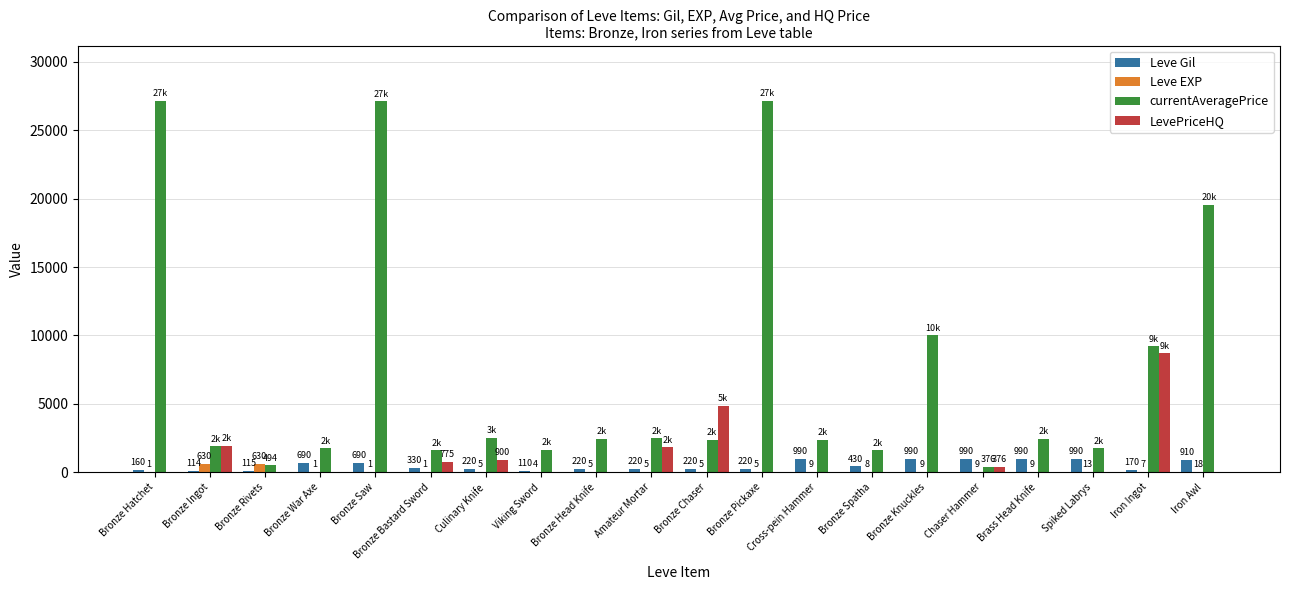

Between Bronze Knuckles and Spiked Labrys, which series saw the biggest shift?

currentAveragePrice